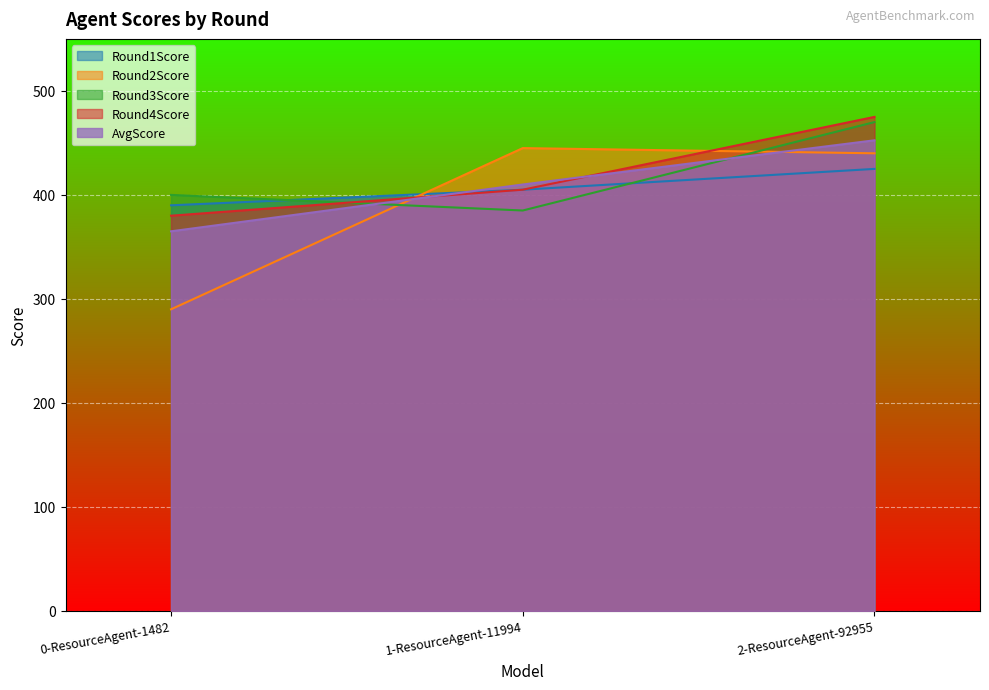

Count the Round3Score values in the range 385 to 470.

3